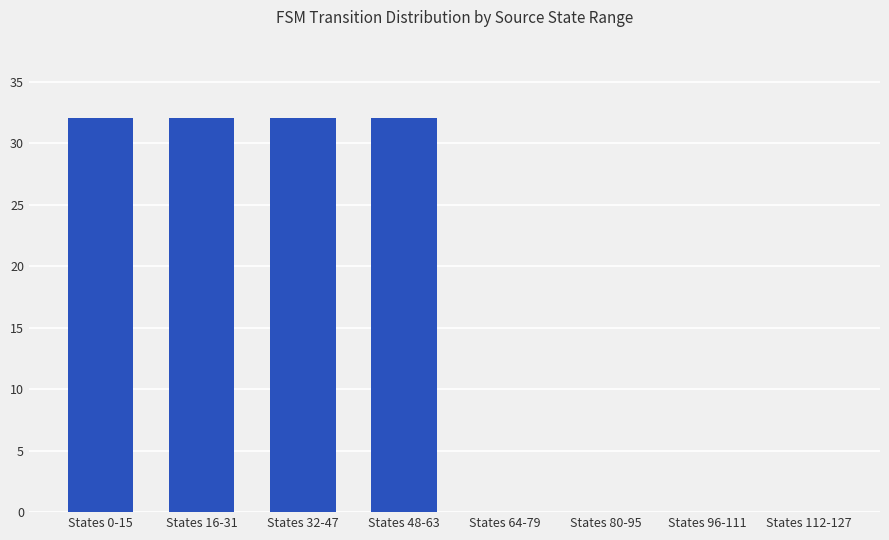

Read the value at States 16-31.

32